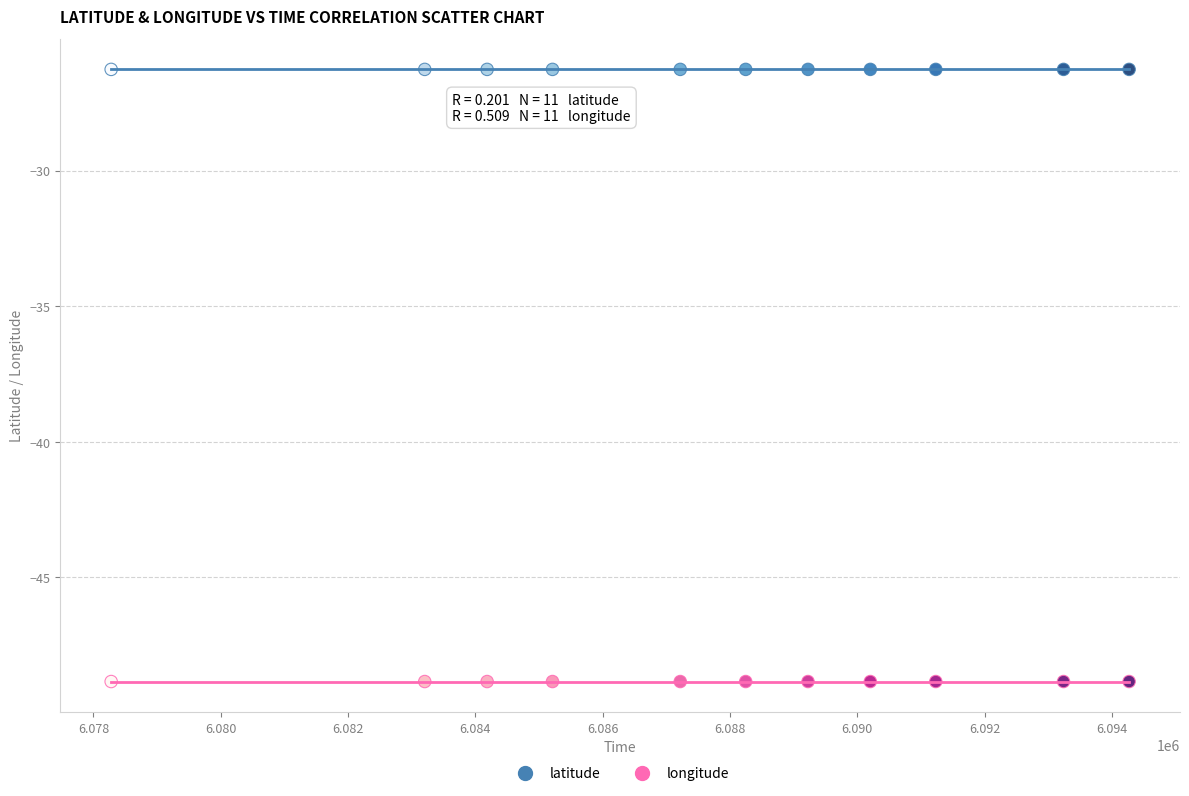

Which series reaches the maximum Y coordinate?

latitude